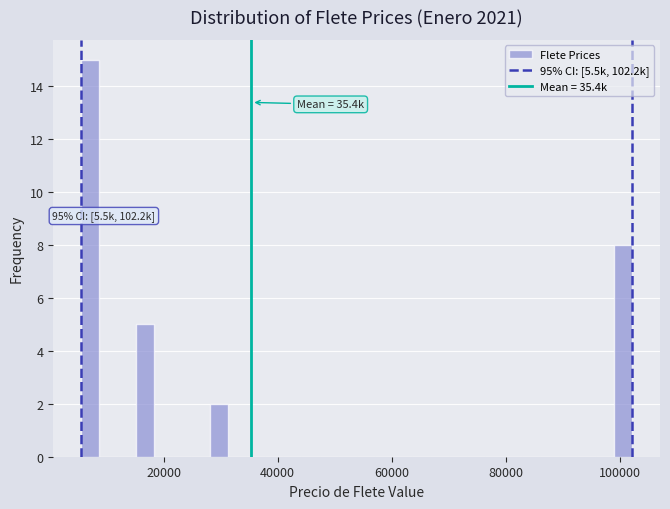

Read against the x-axis, roughly where is the centre of the tallest bar?

8000